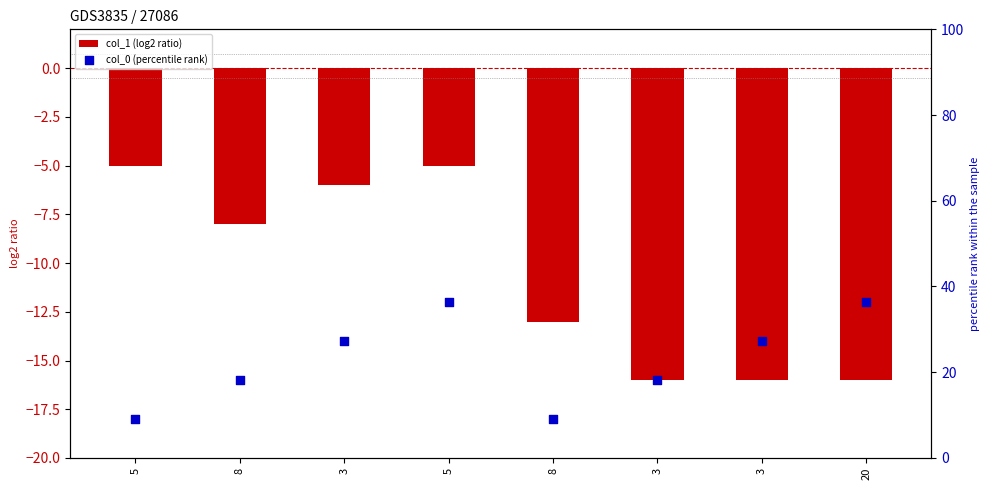

Is the value of col_1 (log2 ratio) at 20 greater than the value of col_0 (percentile rank) at 3?

No